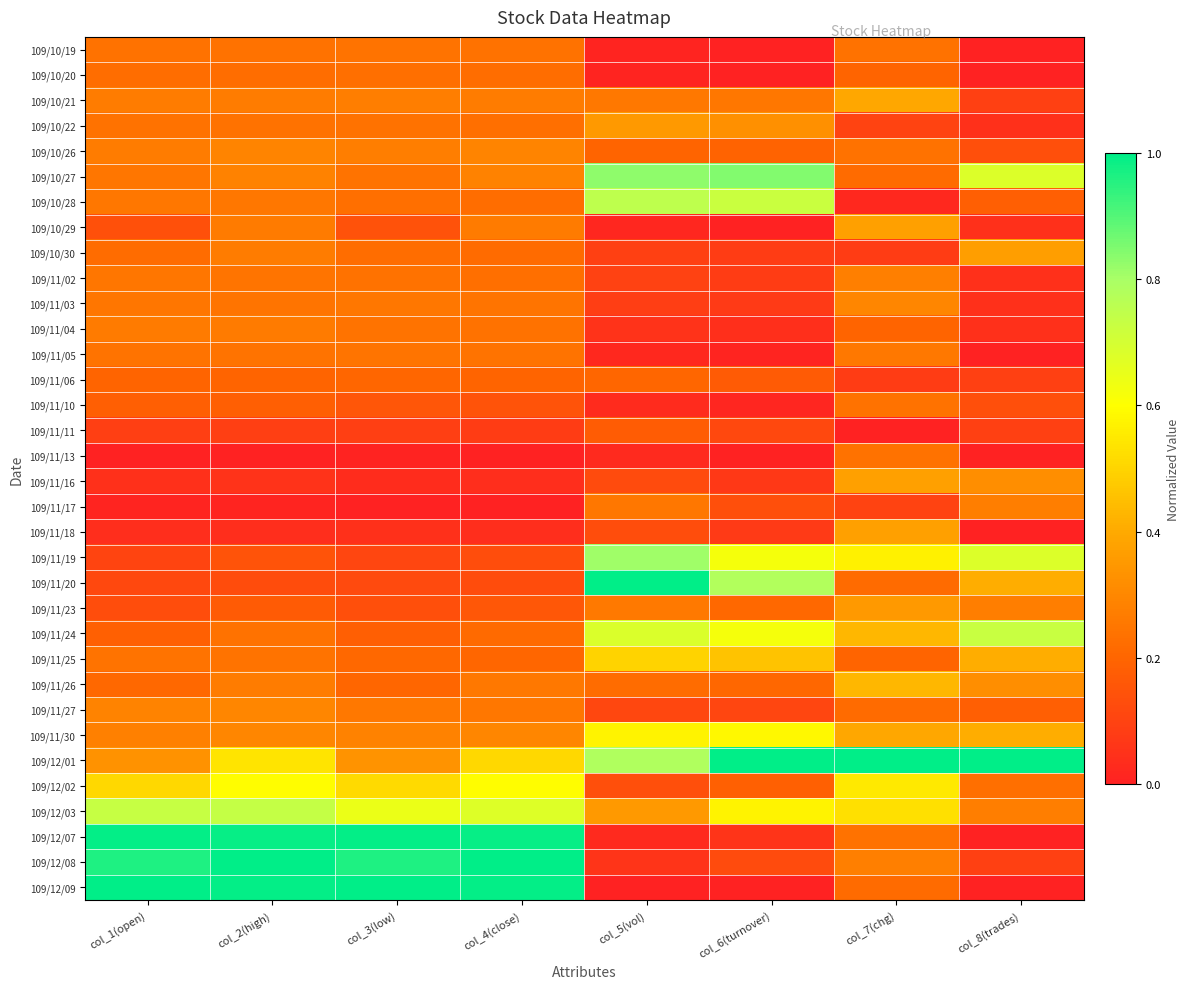

Reading left to right, what are all the values shown in this chart?

109/10/19: col_1(open)=0.2	col_2(high)=0.2	col_3(low)=0.2	col_4(close)=0.2	col_5(vol)=0.0	col_6(turnover)=0.0	col_7(chg)=0.2	col_8(trades)=0.0
109/10/20: col_1(open)=0.2	col_2(high)=0.2	col_3(low)=0.2	col_4(close)=0.2	col_5(vol)=0.0	col_6(turnover)=0.0	col_7(chg)=0.2	col_8(trades)=0.0
109/10/21: col_1(open)=0.3	col_2(high)=0.3	col_3(low)=0.3	col_4(close)=0.3	col_5(vol)=0.3	col_6(turnover)=0.3	col_7(chg)=0.4	col_8(trades)=0.1
109/10/22: col_1(open)=0.2	col_2(high)=0.2	col_3(low)=0.2	col_4(close)=0.2	col_5(vol)=0.4	col_6(turnover)=0.3	col_7(chg)=0.1	col_8(trades)=0.0
109/10/26: col_1(open)=0.3	col_2(high)=0.3	col_3(low)=0.3	col_4(close)=0.3	col_5(vol)=0.2	col_6(turnover)=0.2	col_7(chg)=0.2	col_8(trades)=0.1
109/10/27: col_1(open)=0.2	col_2(high)=0.3	col_3(low)=0.2	col_4(close)=0.3	col_5(vol)=0.8	col_6(turnover)=0.8	col_7(chg)=0.2	col_8(trades)=0.7
109/10/28: col_1(open)=0.3	col_2(high)=0.3	col_3(low)=0.2	col_4(close)=0.2	col_5(vol)=0.8	col_6(turnover)=0.7	col_7(chg)=0.0	col_8(trades)=0.2
109/10/29: col_1(open)=0.1	col_2(high)=0.3	col_3(low)=0.1	col_4(close)=0.3	col_5(vol)=0.0	col_6(turnover)=0.0	col_7(chg)=0.4	col_8(trades)=0.0
109/10/30: col_1(open)=0.2	col_2(high)=0.3	col_3(low)=0.2	col_4(close)=0.2	col_5(vol)=0.1	col_6(turnover)=0.1	col_7(chg)=0.1	col_8(trades)=0.4
109/11/02: col_1(open)=0.2	col_2(high)=0.2	col_3(low)=0.2	col_4(close)=0.2	col_5(vol)=0.1	col_6(turnover)=0.1	col_7(chg)=0.3	col_8(trades)=0.0
109/11/03: col_1(open)=0.2	col_2(high)=0.2	col_3(low)=0.3	col_4(close)=0.2	col_5(vol)=0.1	col_6(turnover)=0.1	col_7(chg)=0.3	col_8(trades)=0.0
109/11/04: col_1(open)=0.3	col_2(high)=0.3	col_3(low)=0.2	col_4(close)=0.2	col_5(vol)=0.1	col_6(turnover)=0.0	col_7(chg)=0.2	col_8(trades)=0.0
109/11/05: col_1(open)=0.2	col_2(high)=0.2	col_3(low)=0.2	col_4(close)=0.2	col_5(vol)=0.0	col_6(turnover)=0.0	col_7(chg)=0.3	col_8(trades)=0.0
109/11/06: col_1(open)=0.2	col_2(high)=0.2	col_3(low)=0.2	col_4(close)=0.2	col_5(vol)=0.2	col_6(turnover)=0.2	col_7(chg)=0.1	col_8(trades)=0.1
109/11/10: col_1(open)=0.2	col_2(high)=0.2	col_3(low)=0.2	col_4(close)=0.1	col_5(vol)=0.0	col_6(turnover)=0.0	col_7(chg)=0.2	col_8(trades)=0.1
109/11/11: col_1(open)=0.1	col_2(high)=0.1	col_3(low)=0.1	col_4(close)=0.1	col_5(vol)=0.2	col_6(turnover)=0.1	col_7(chg)=0.0	col_8(trades)=0.1
109/11/13: col_1(open)=0.0	col_2(high)=0.0	col_3(low)=0.0	col_4(close)=0.0	col_5(vol)=0.0	col_6(turnover)=0.0	col_7(chg)=0.2	col_8(trades)=0.0
109/11/16: col_1(open)=0.0	col_2(high)=0.1	col_3(low)=0.0	col_4(close)=0.0	col_5(vol)=0.1	col_6(turnover)=0.1	col_7(chg)=0.4	col_8(trades)=0.3
109/11/17: col_1(open)=0.0	col_2(high)=0.0	col_3(low)=0.0	col_4(close)=0.0	col_5(vol)=0.3	col_6(turnover)=0.1	col_7(chg)=0.1	col_8(trades)=0.3
109/11/18: col_1(open)=0.0	col_2(high)=0.0	col_3(low)=0.0	col_4(close)=0.0	col_5(vol)=0.1	col_6(turnover)=0.1	col_7(chg)=0.4	col_8(trades)=0.0
109/11/19: col_1(open)=0.1	col_2(high)=0.1	col_3(low)=0.1	col_4(close)=0.1	col_5(vol)=0.8	col_6(turnover)=0.6	col_7(chg)=0.6	col_8(trades)=0.7
109/11/20: col_1(open)=0.1	col_2(high)=0.1	col_3(low)=0.1	col_4(close)=0.1	col_5(vol)=1.0	col_6(turnover)=0.8	col_7(chg)=0.2	col_8(trades)=0.4
109/11/23: col_1(open)=0.1	col_2(high)=0.2	col_3(low)=0.1	col_4(close)=0.2	col_5(vol)=0.3	col_6(turnover)=0.2	col_7(chg)=0.4	col_8(trades)=0.3
109/11/24: col_1(open)=0.2	col_2(high)=0.2	col_3(low)=0.2	col_4(close)=0.2	col_5(vol)=0.7	col_6(turnover)=0.6	col_7(chg)=0.4	col_8(trades)=0.7
109/11/25: col_1(open)=0.2	col_2(high)=0.2	col_3(low)=0.2	col_4(close)=0.2	col_5(vol)=0.5	col_6(turnover)=0.5	col_7(chg)=0.2	col_8(trades)=0.4
109/11/26: col_1(open)=0.2	col_2(high)=0.3	col_3(low)=0.2	col_4(close)=0.3	col_5(vol)=0.2	col_6(turnover)=0.2	col_7(chg)=0.4	col_8(trades)=0.3
109/11/27: col_1(open)=0.3	col_2(high)=0.3	col_3(low)=0.3	col_4(close)=0.3	col_5(vol)=0.1	col_6(turnover)=0.1	col_7(chg)=0.2	col_8(trades)=0.2
109/11/30: col_1(open)=0.3	col_2(high)=0.3	col_3(low)=0.3	col_4(close)=0.3	col_5(vol)=0.6	col_6(turnover)=0.6	col_7(chg)=0.4	col_8(trades)=0.4
109/12/01: col_1(open)=0.3	col_2(high)=0.5	col_3(low)=0.3	col_4(close)=0.5	col_5(vol)=0.8	col_6(turnover)=1.0	col_7(chg)=1.0	col_8(trades)=1.0
109/12/02: col_1(open)=0.5	col_2(high)=0.6	col_3(low)=0.5	col_4(close)=0.6	col_5(vol)=0.1	col_6(turnover)=0.2	col_7(chg)=0.5	col_8(trades)=0.2
109/12/03: col_1(open)=0.7	col_2(high)=0.7	col_3(low)=0.6	col_4(close)=0.7	col_5(vol)=0.4	col_6(turnover)=0.6	col_7(chg)=0.5	col_8(trades)=0.3
109/12/07: col_1(open)=1.0	col_2(high)=1.0	col_3(low)=1.0	col_4(close)=1.0	col_5(vol)=0.0	col_6(turnover)=0.1	col_7(chg)=0.2	col_8(trades)=0.0
109/12/08: col_1(open)=1.0	col_2(high)=1.0	col_3(low)=1.0	col_4(close)=1.0	col_5(vol)=0.1	col_6(turnover)=0.1	col_7(chg)=0.3	col_8(trades)=0.1
109/12/09: col_1(open)=1.0	col_2(high)=1.0	col_3(low)=1.0	col_4(close)=1.0	col_5(vol)=0.0	col_6(turnover)=0.0	col_7(chg)=0.2	col_8(trades)=0.0